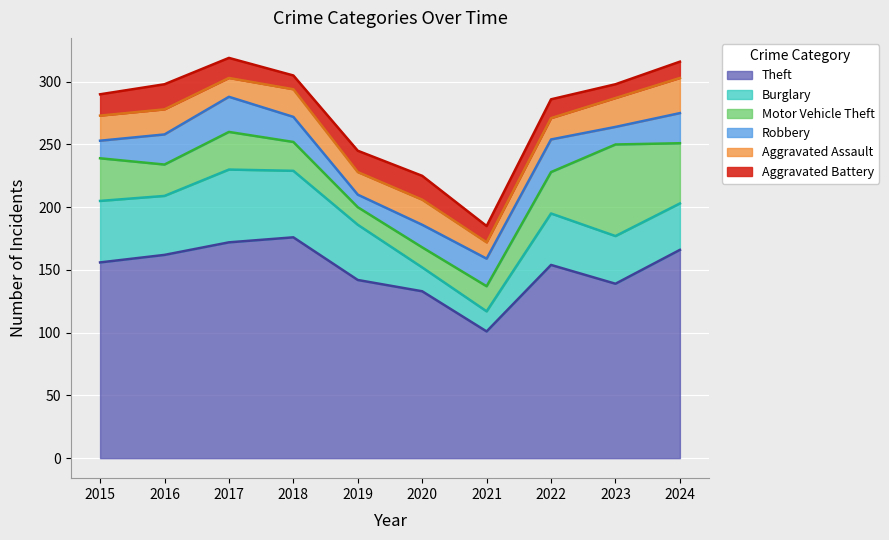

True or false: Motor Vehicle Theft and Theft intersect in this chart.

False